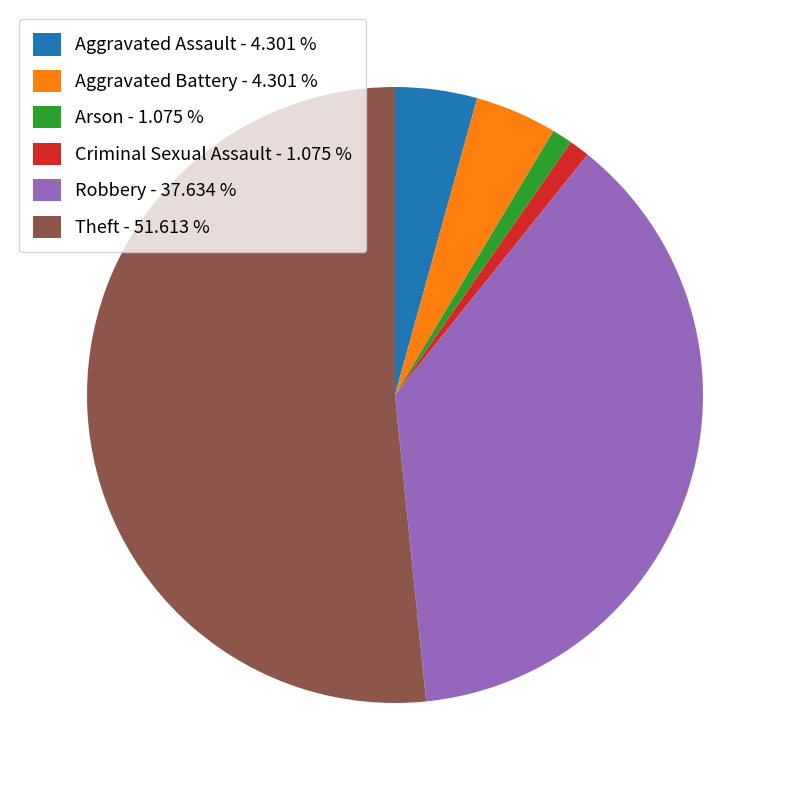

Combined, do Aggravated Assault - 4.301 % and Criminal Sexual Assault - 1.075 % account for over 50%?

No